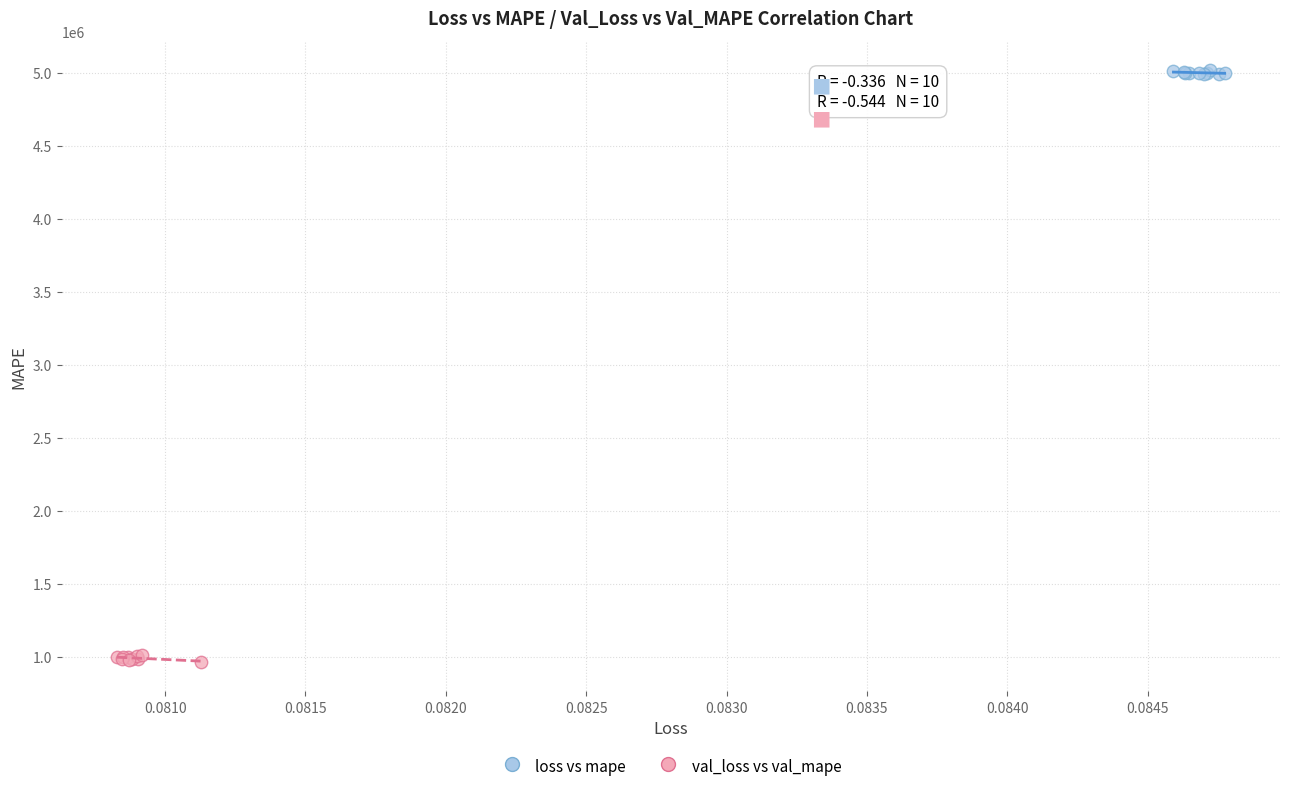

Which series reaches the maximum Y coordinate?

loss vs mape